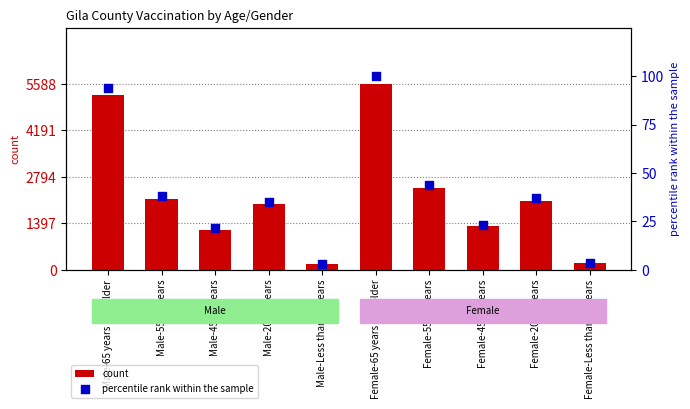

Which series has the largest Y range (max minus min)?

count